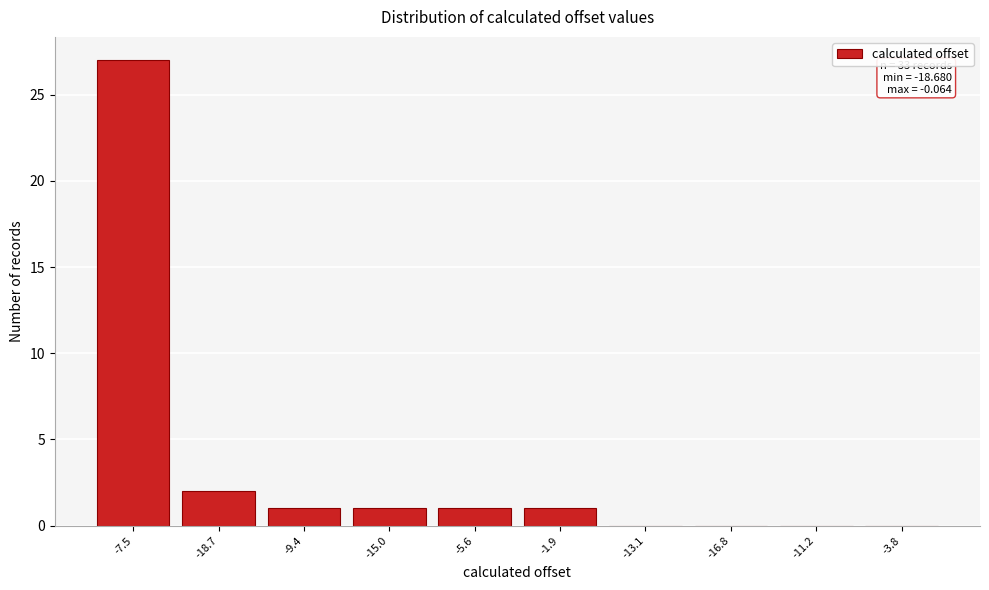

Reading right to left, list all the values displayed in this chart.

-3.8=0	-11.2=0	-16.8=0	-13.1=0	-1.9=1	-5.6=1	-15.0=1	-9.4=1	-18.7=2	-7.5=27